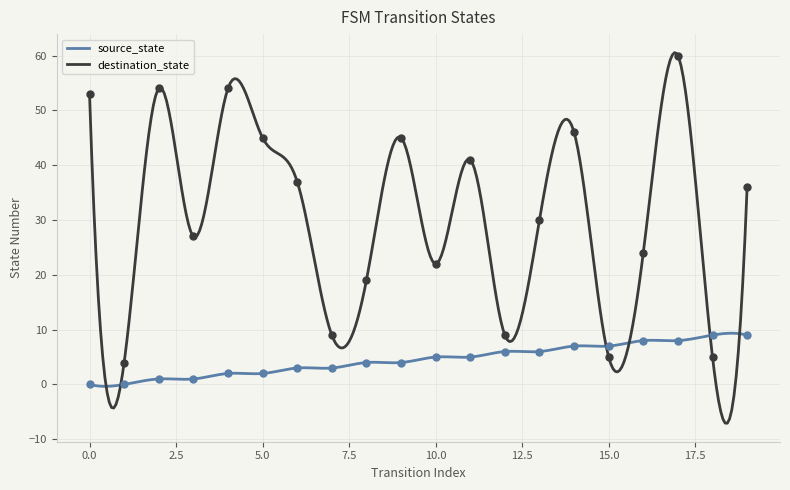

Which series has the largest total across all categories?

destination_state